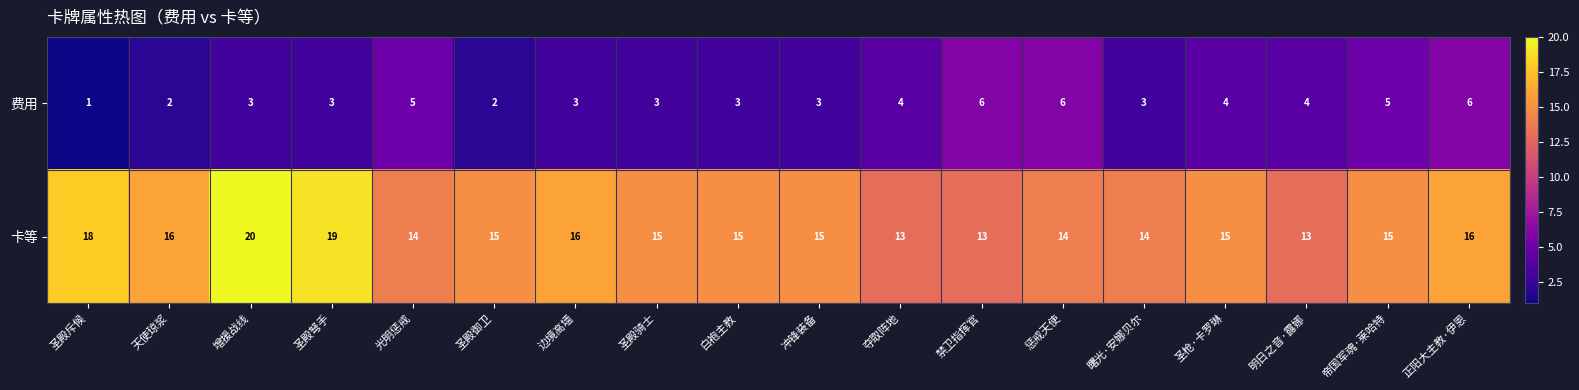

What is the difference between the maximum and minimum values in the 卡等 series?

7